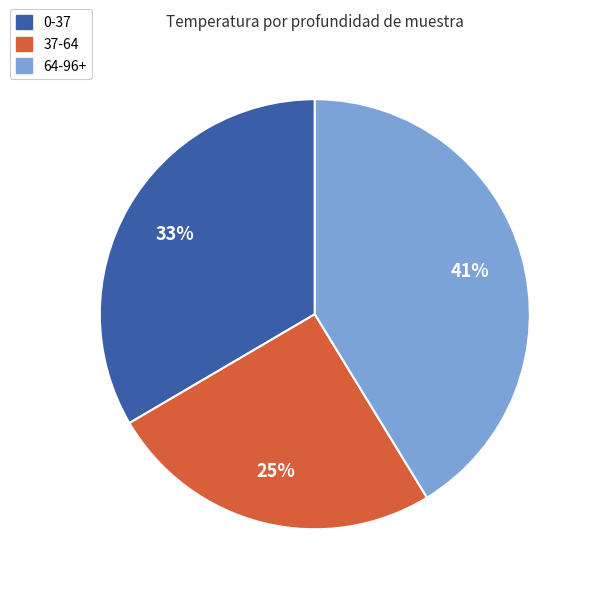

Rank the categories by value from lowest to highest.

37-64, 0-37, 64-96+